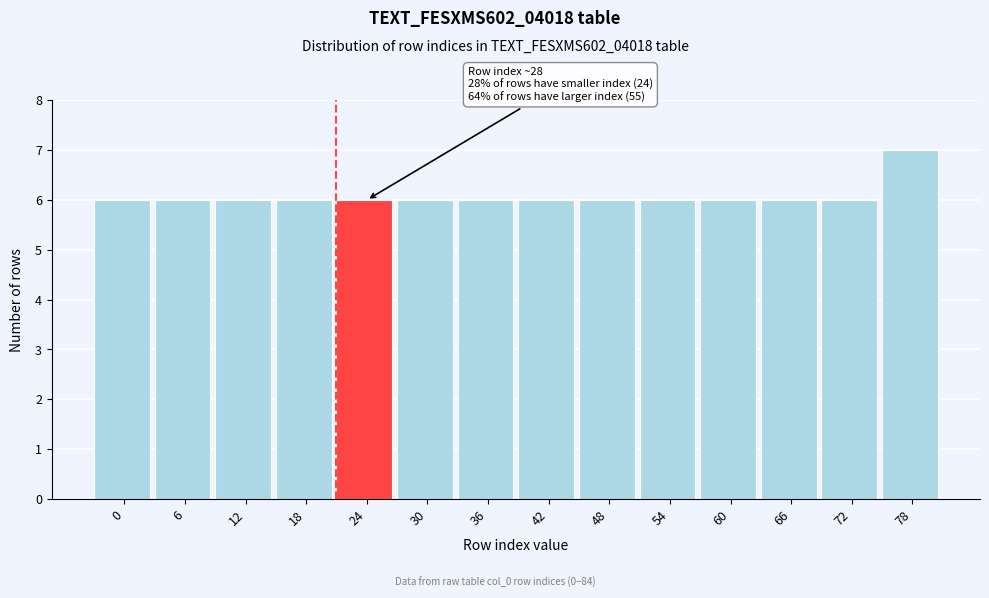

Reading left to right, extract all data points from this chart.

6	6	6	6	6	6	6	6	6	6	6	6	6	7